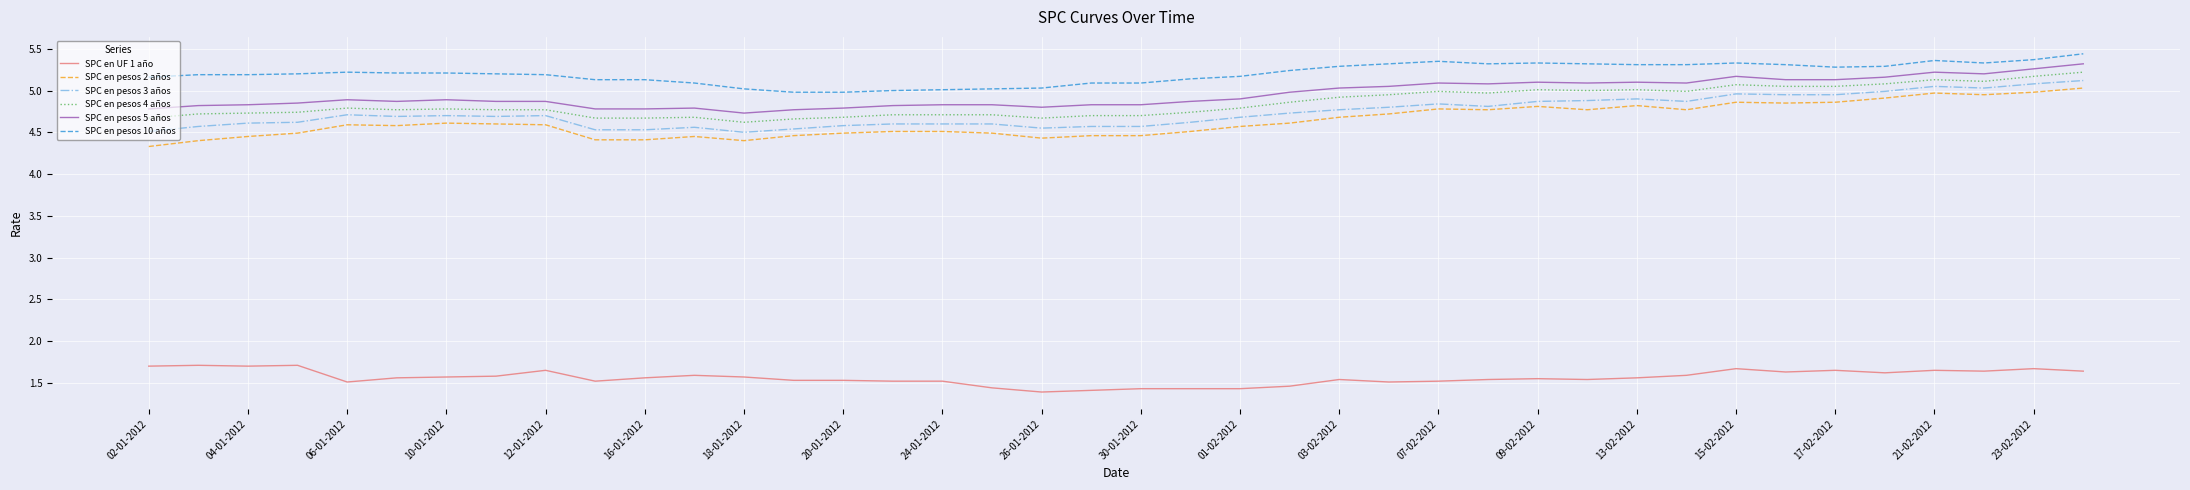

True or false: SPC en pesos 10 años has more than 2 points higher than both neighbors.

True